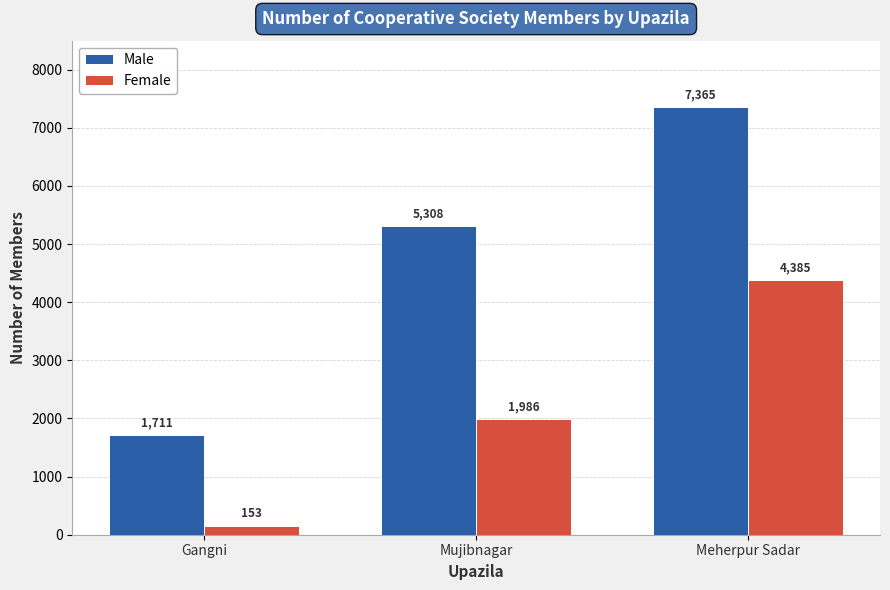

Is the value of Female at Meherpur Sadar greater than the value of Male at Mujibnagar?

No